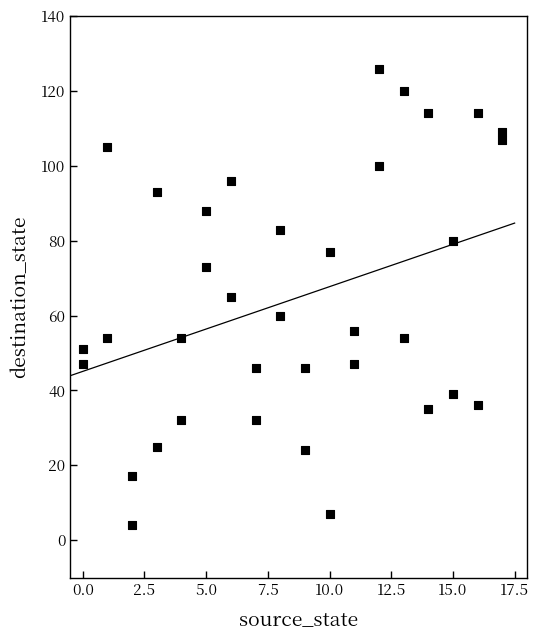

What is the range of X values (max minus min)?

17